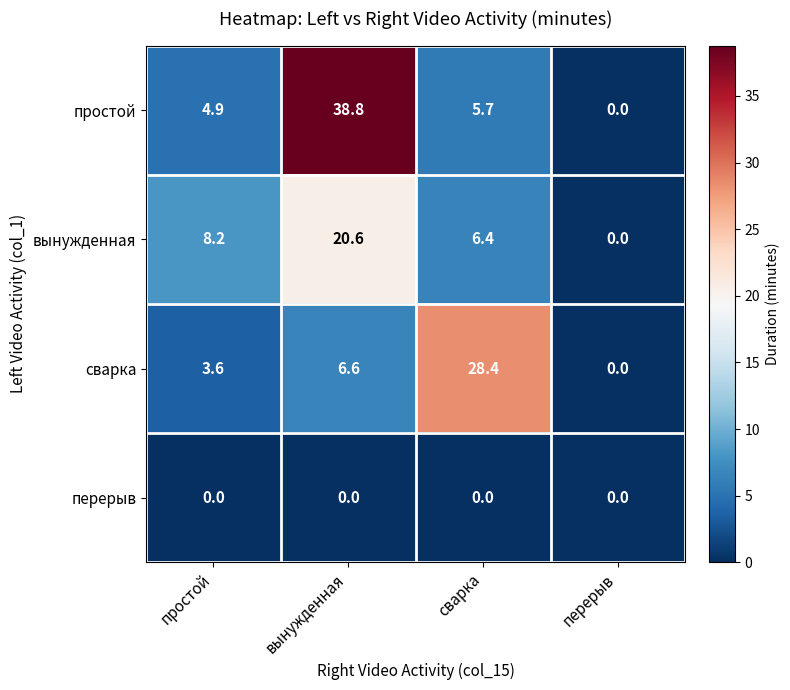

Which series has the largest total across all categories?

простой